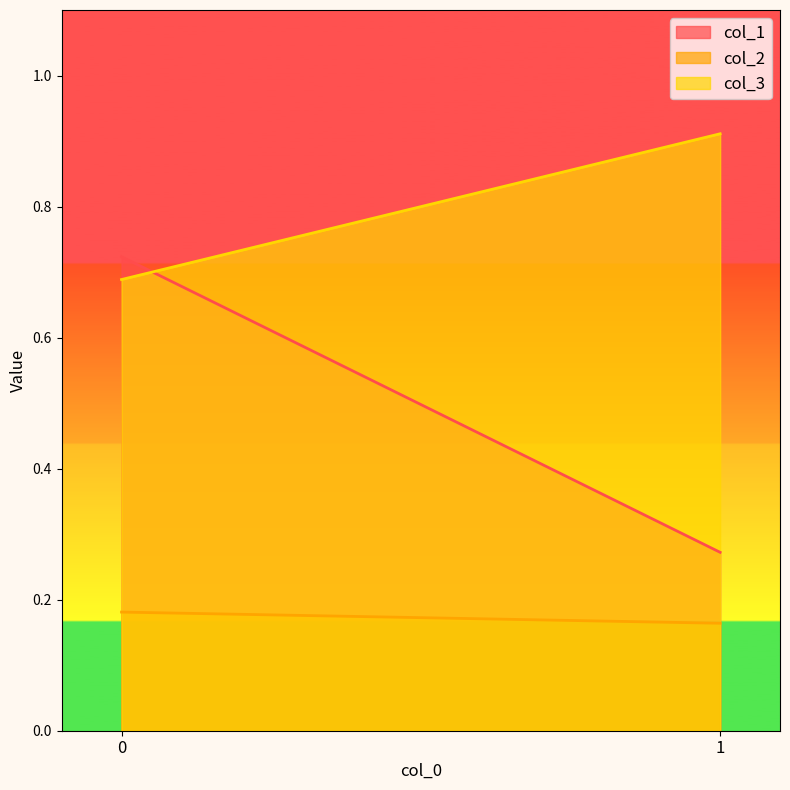

What is the sum of all col_3 values?

1.6